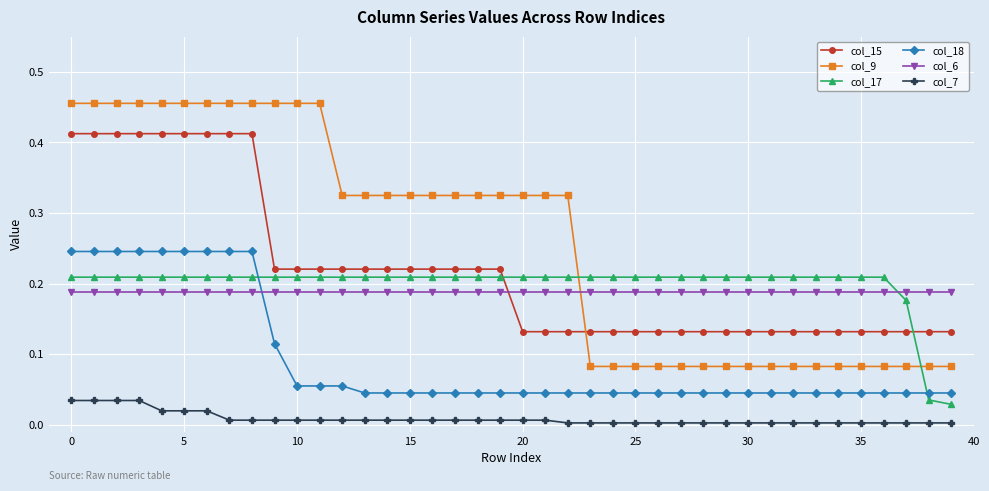

Which series has the widest spread of values?

col_9